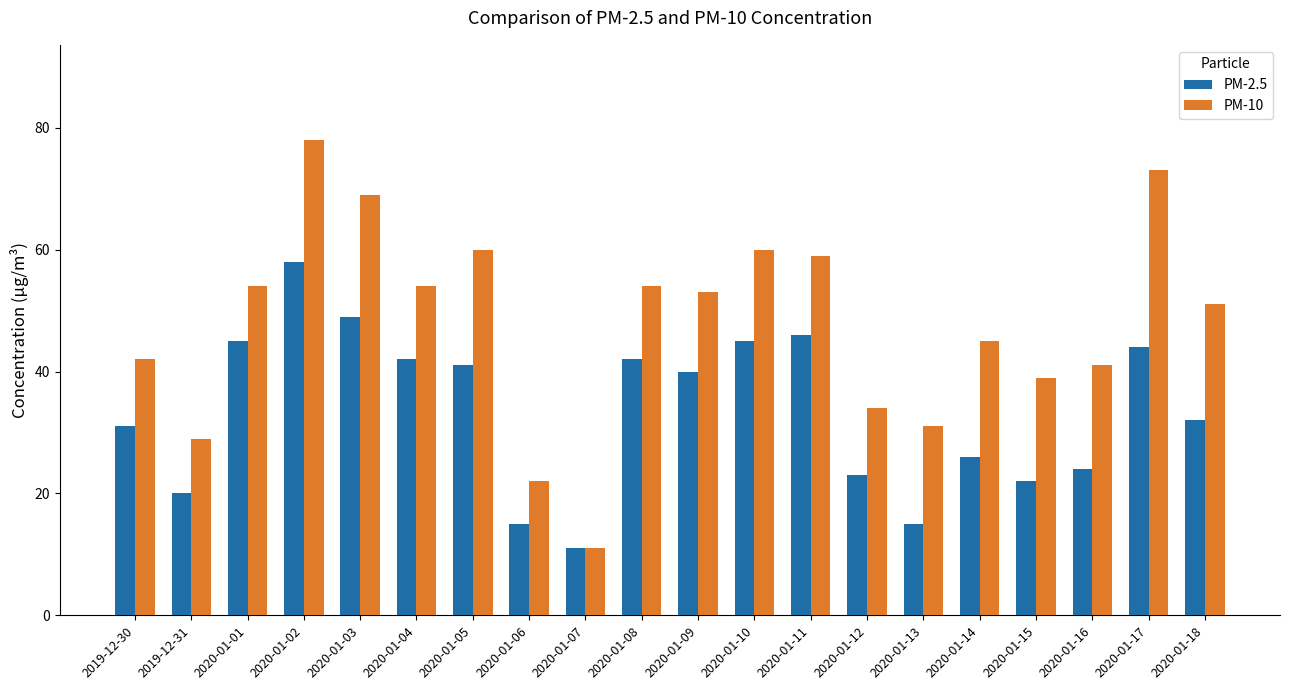

Which series changed the most between 2020-01-06 and 2020-01-08?

PM-10